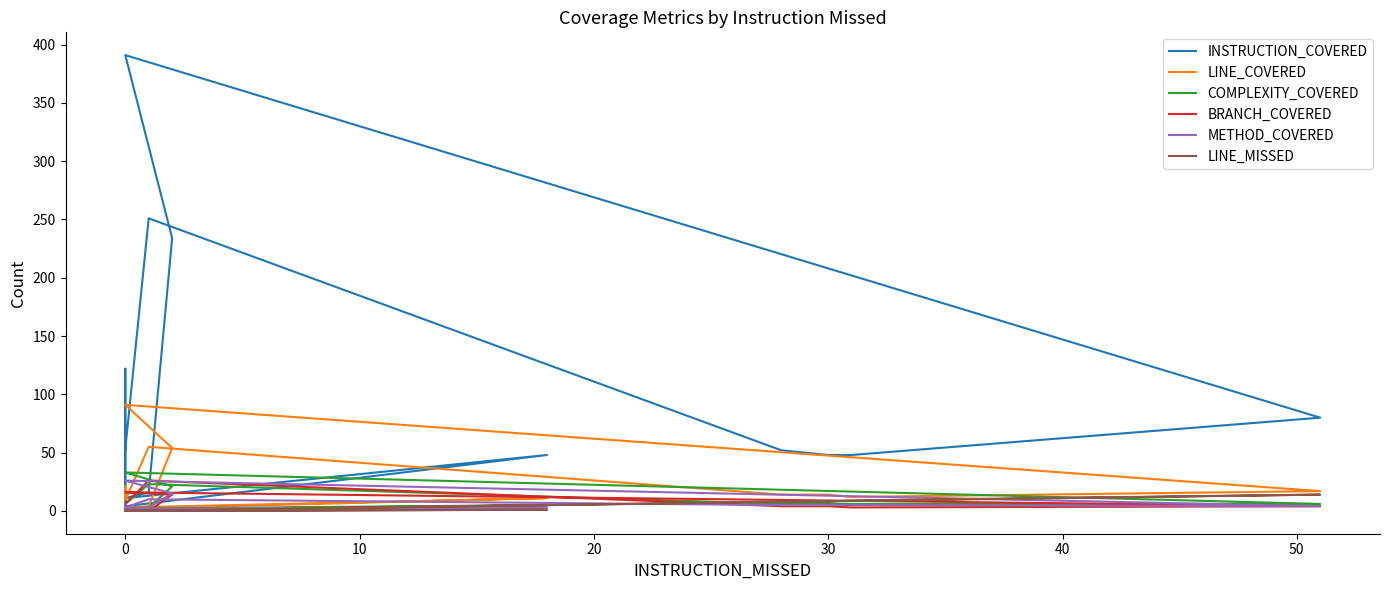

At how many categories does at least one series exceed 45?

11